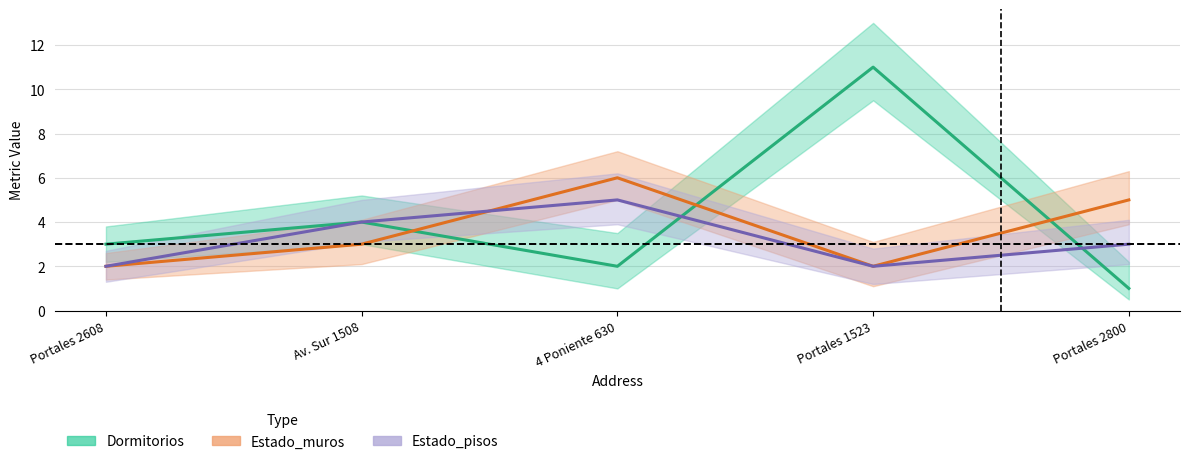

The Dormitorios series shows 1 at Av. Sur 1508. True or false?

False